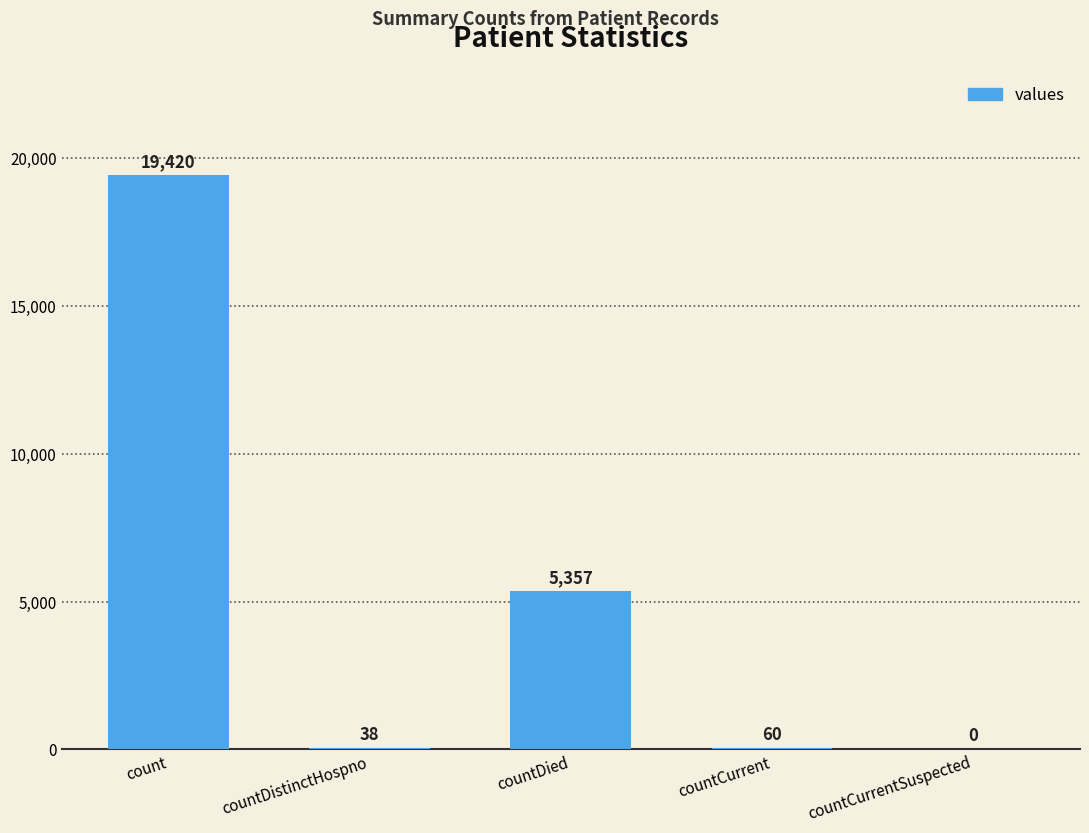

Where does the data first go above 60?

count